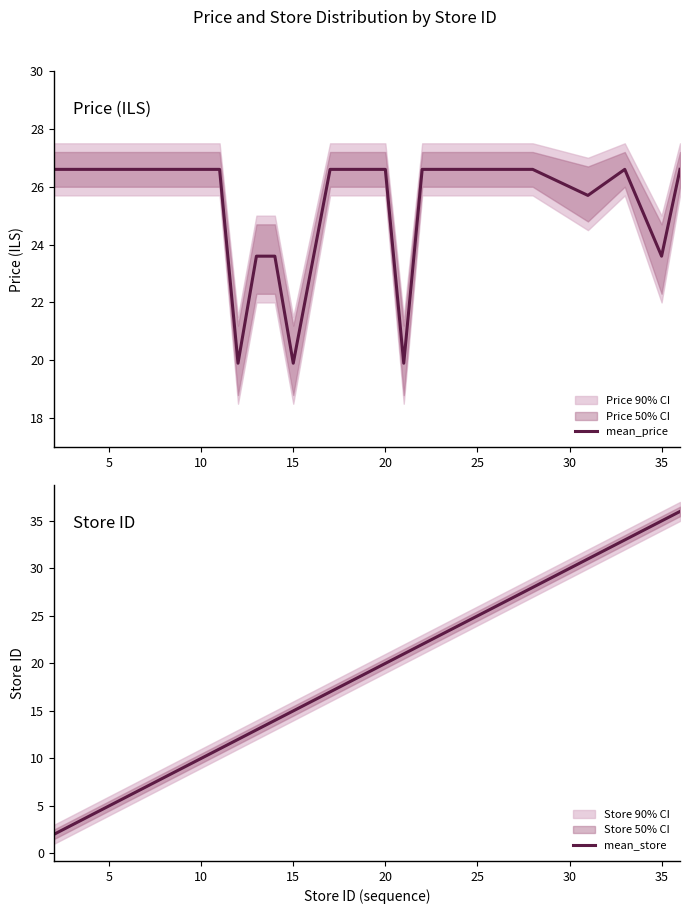

What is the highest value of the mean_price series?

26.6